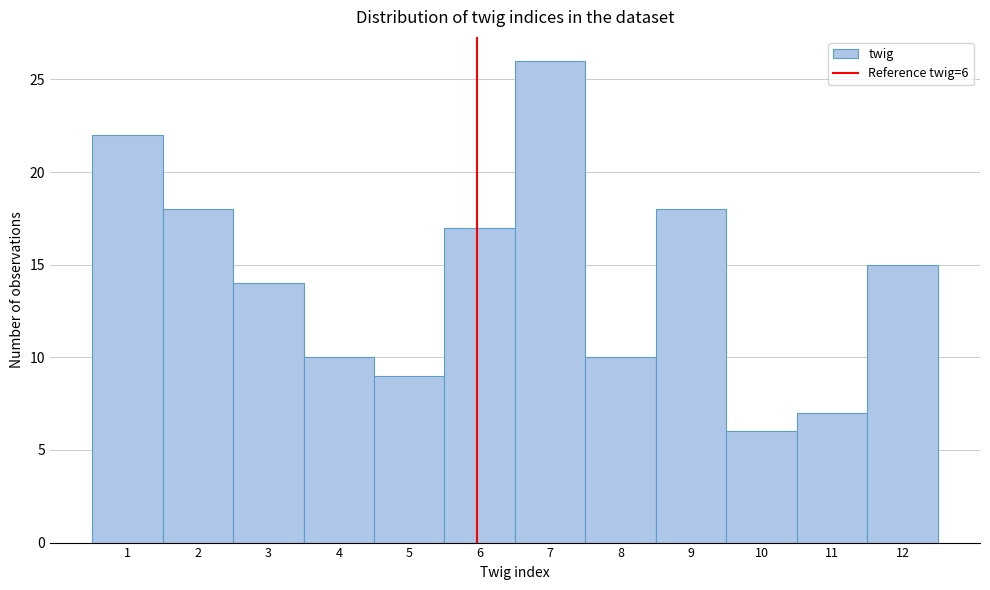

Reading left to right, list all the values displayed in this chart.

1=22	2=18	3=14	4=10	5=9	6=17	7=26	8=10	9=18	10=6	11=7	12=15